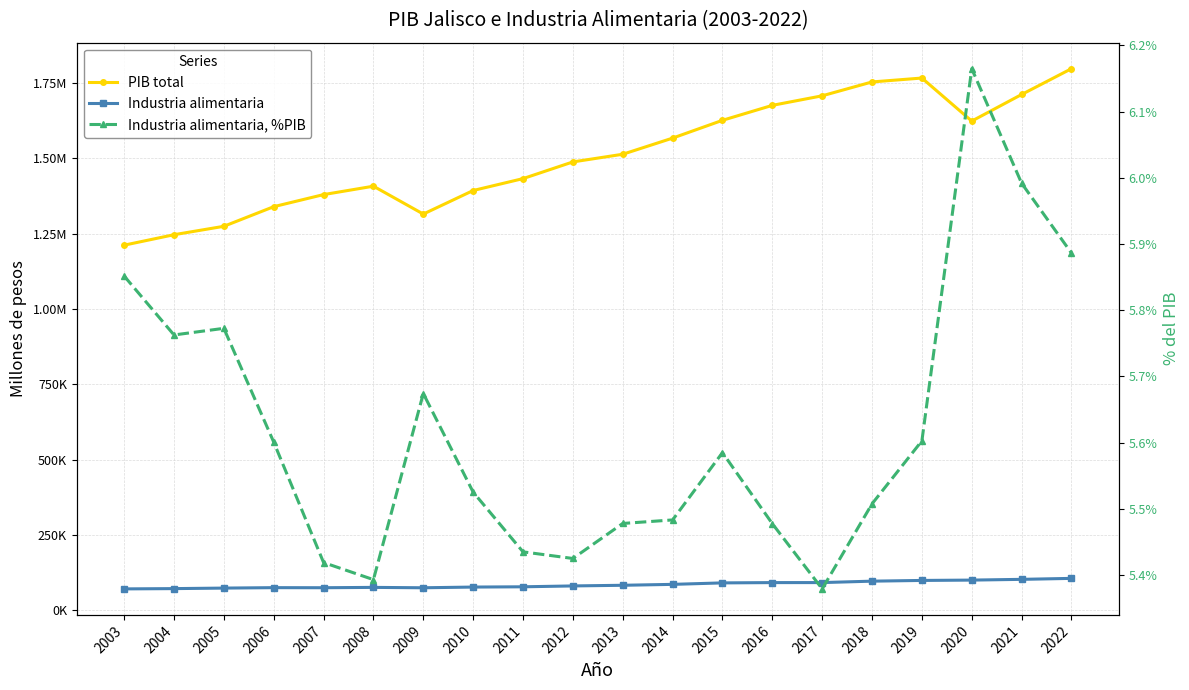

What is the sum of all Industria alimentaria values?

1700061.1